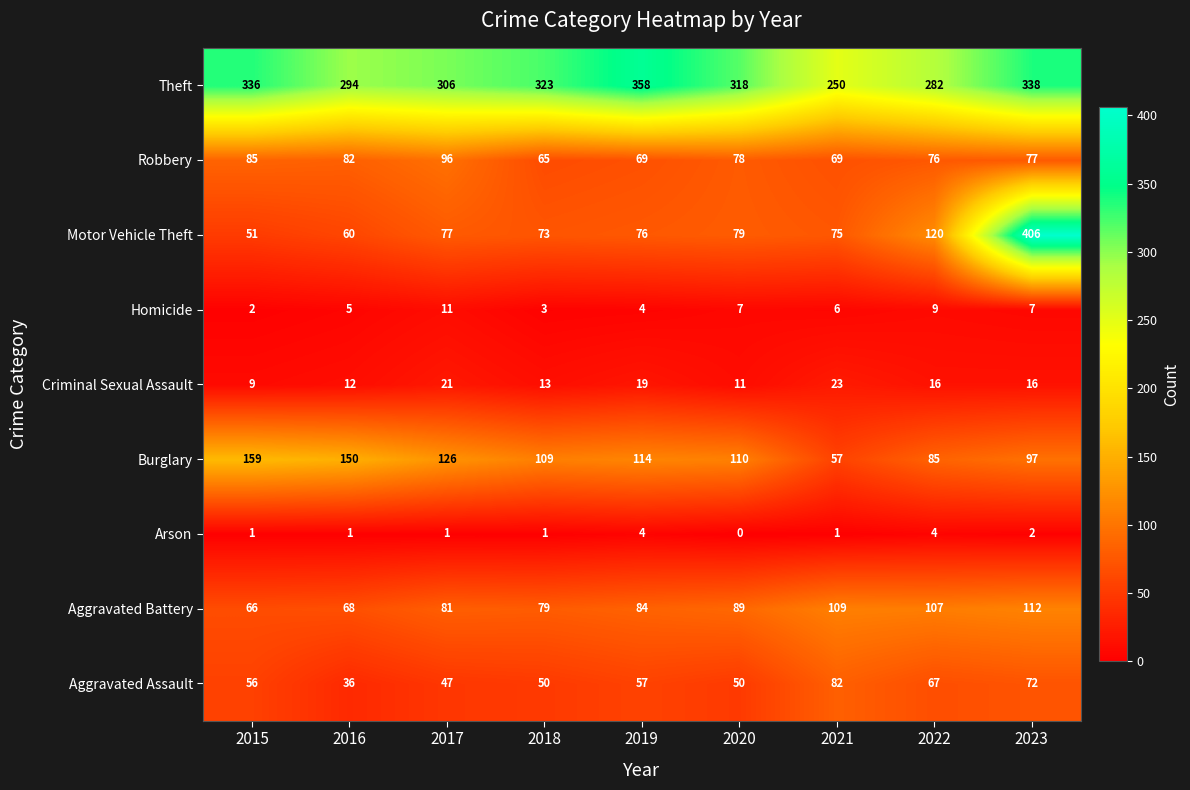

Which series has the largest range (max minus min)?

Motor Vehicle Theft